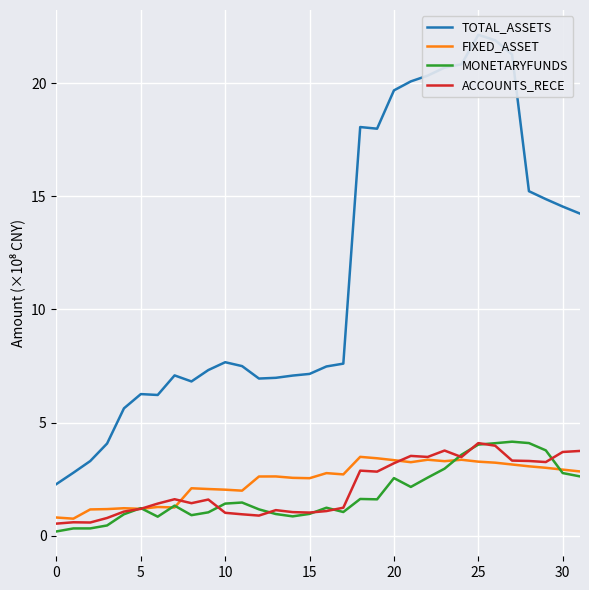

What is the lowest value of the ACCOUNTS_RECE series?

0.5